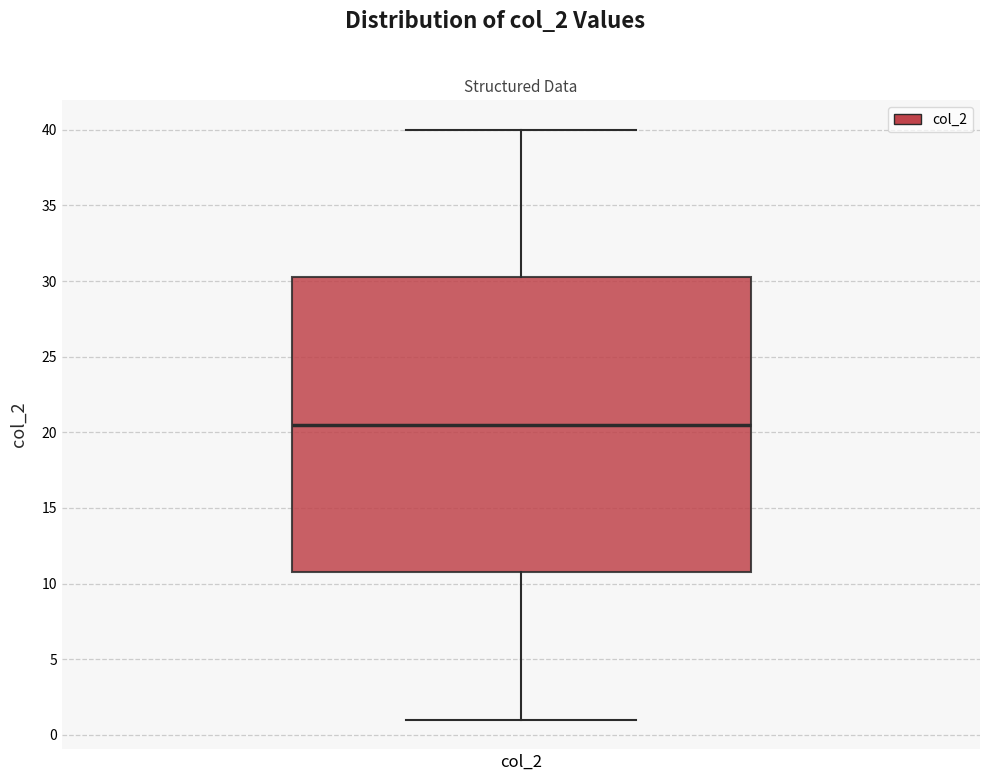

Transcribe this box plot: give where the median line is, the range the box spans, and where the two whiskers end, as read against the y-axis. The values are not printed on the chart, so give them approximately, as read against the axis.

median 20.5, box 11.0 to 30.5, whiskers 1.0 to 40.0